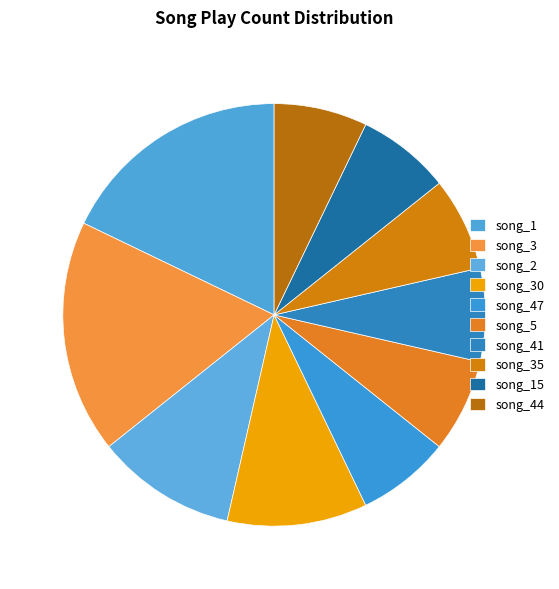

How much of the chart is everything except song_3?

82.1%